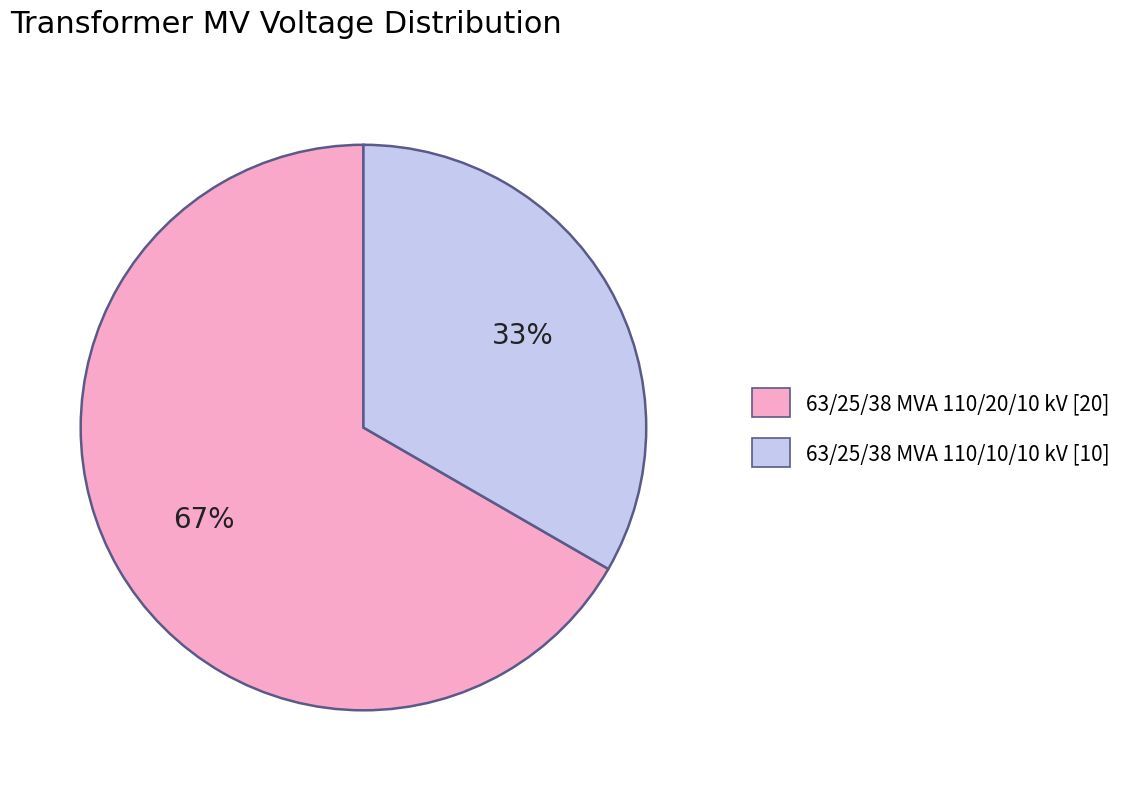

Which category has the smallest portion of the pie?

63/25/38 MVA 110/10/10 kV